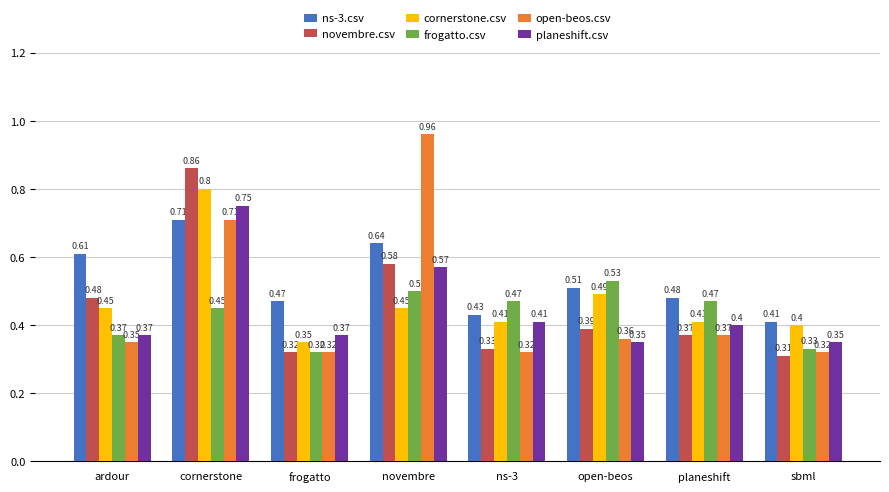

Rank the series by their maximum value, from lowest to highest.

frogatto.csv, ns-3.csv, planeshift.csv, cornerstone.csv, novembre.csv, open-beos.csv